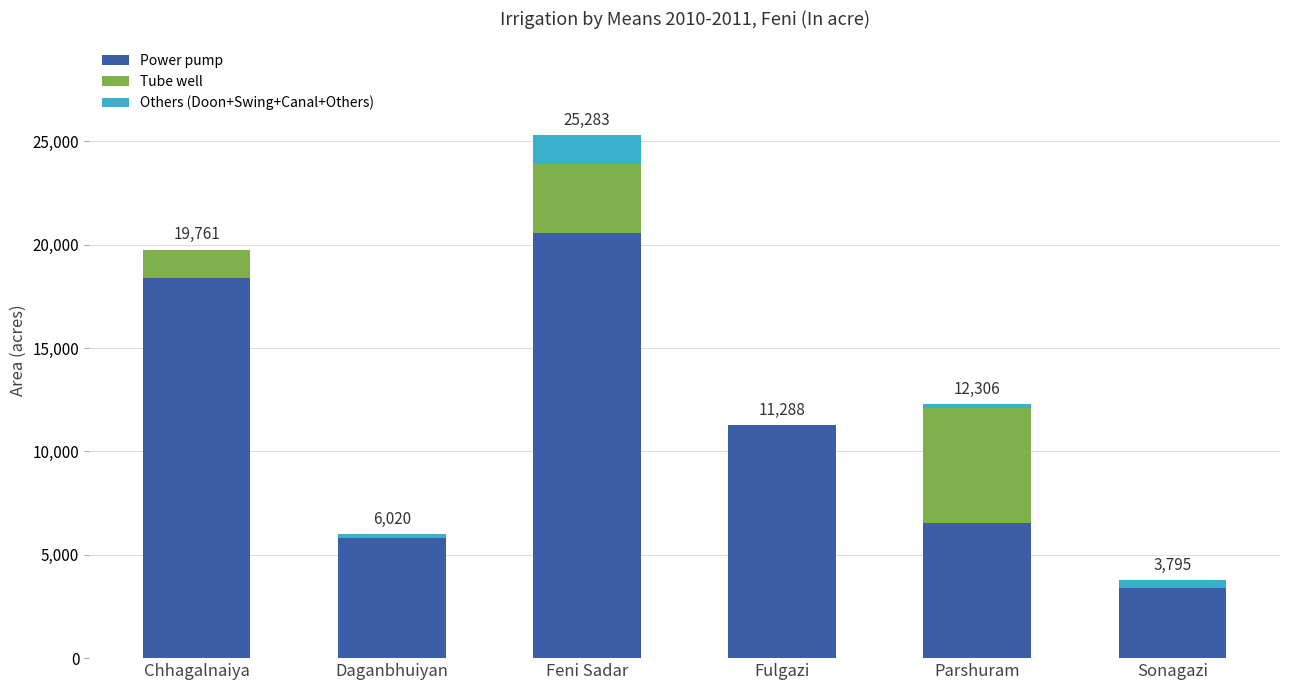

Is it true that Power pump equals 4576 at Sonagazi?

False